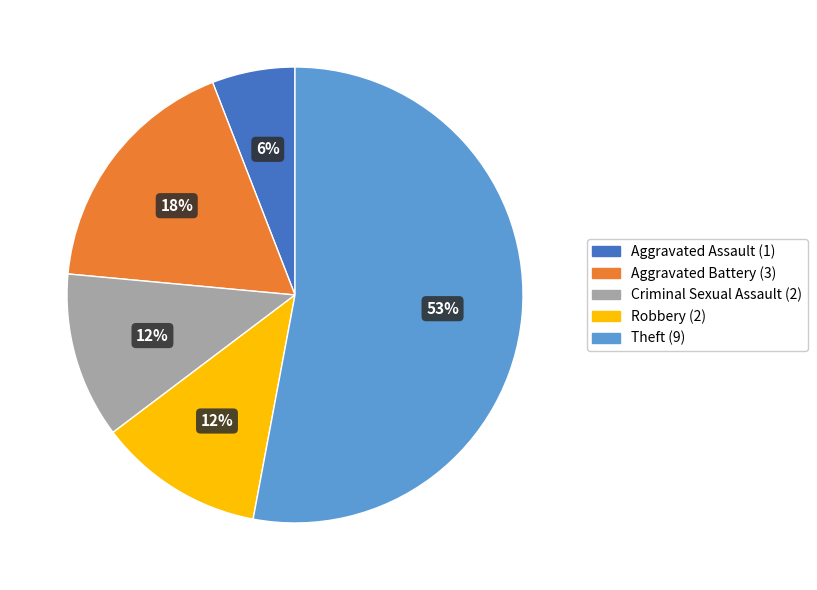

Approximately how many times larger is the value at Aggravated Battery compared to Criminal Sexual Assault?

1.5